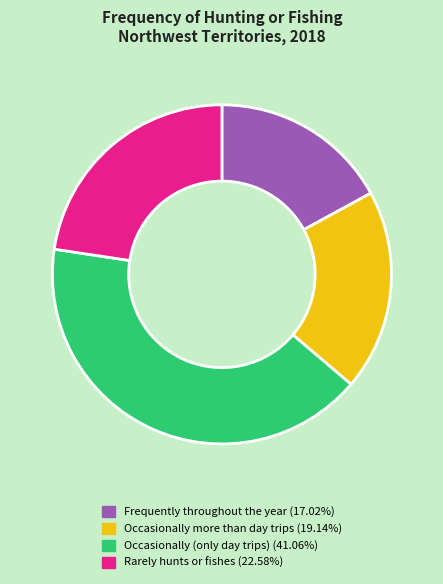

Rank the categories by value from lowest to highest.

Frequently throughout the year, Occasionally more than day trips, Rarely hunts or fishes, Occasionally (only day trips)